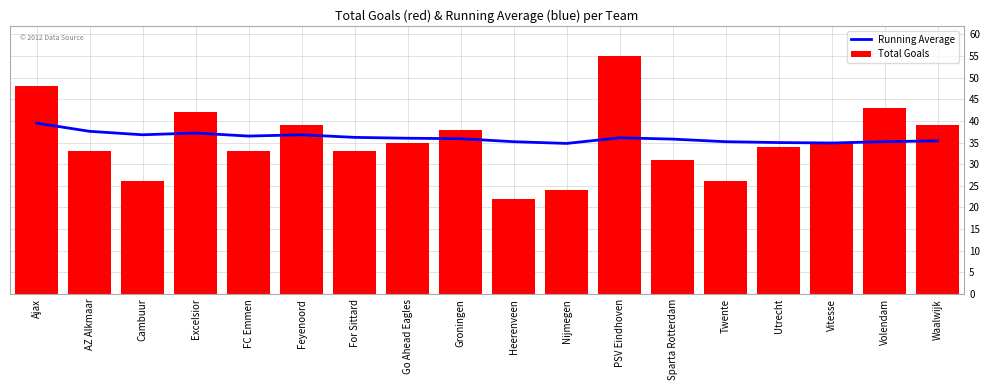

The Running Average series shows 51.4 at Twente. True or false?

False